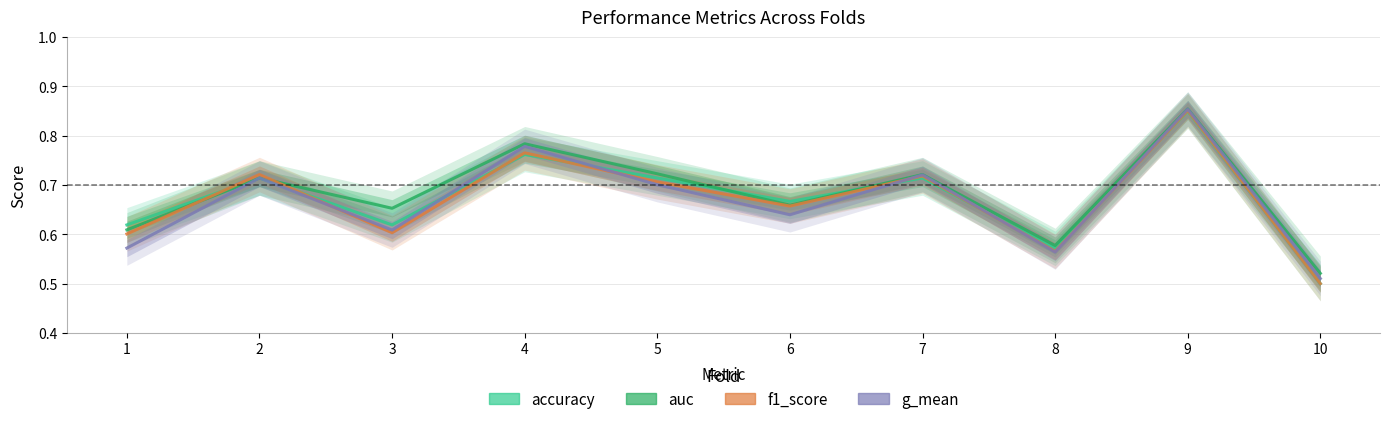

Reading right to left, what are all the values shown in this chart?

accuracy: 10=0.5	9=0.8	8=0.6	7=0.7	6=0.7	5=0.7	4=0.8	3=0.6	2=0.7	1=0.6
auc: 10=0.5	9=0.9	8=0.6	7=0.7	6=0.7	5=0.7	4=0.8	3=0.7	2=0.7	1=0.6
f1_score: 10=0.5	9=0.9	8=0.6	7=0.7	6=0.7	5=0.7	4=0.8	3=0.6	2=0.7	1=0.6
g_mean: 10=0.5	9=0.9	8=0.6	7=0.7	6=0.6	5=0.7	4=0.8	3=0.6	2=0.7	1=0.6